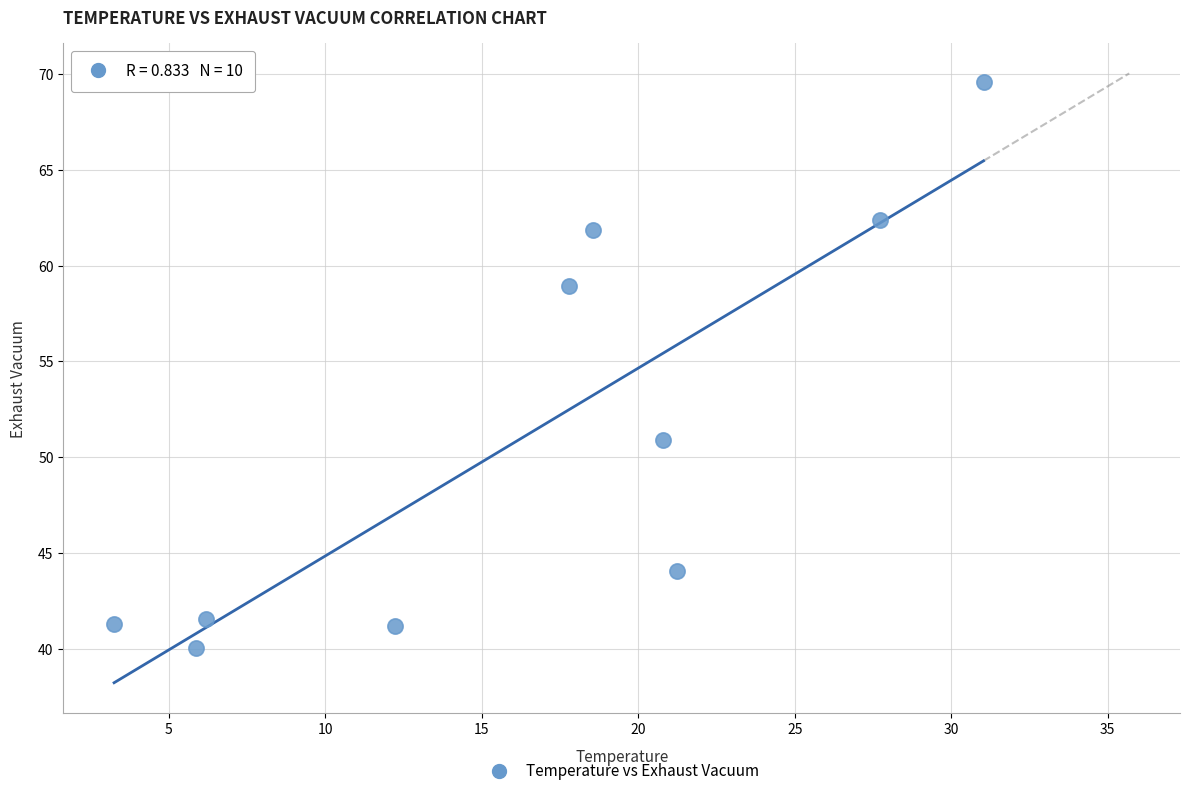

What is the range of Y values (max minus min)?

29.5